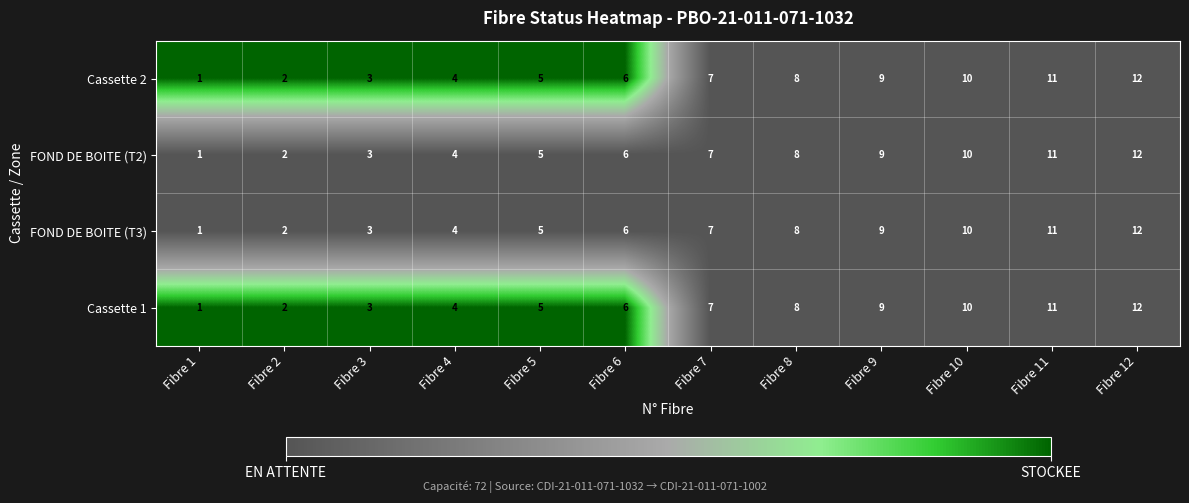

What value does the Cassette 1 series have at Fibre 8?

8